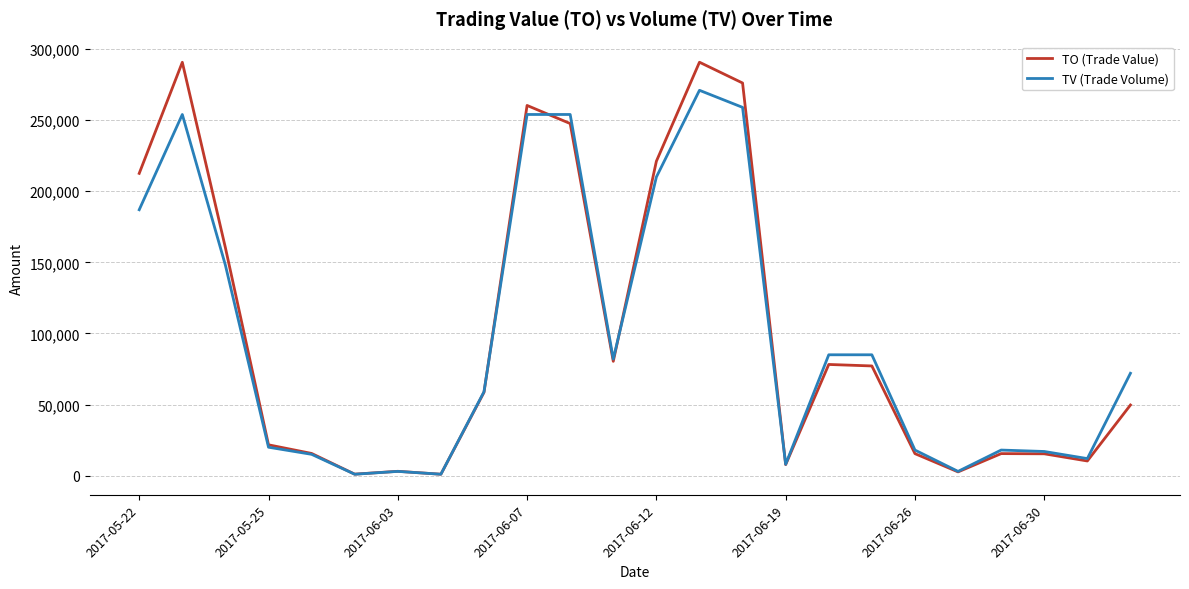

What is the minimum value for TO (Trade Value)?

1000